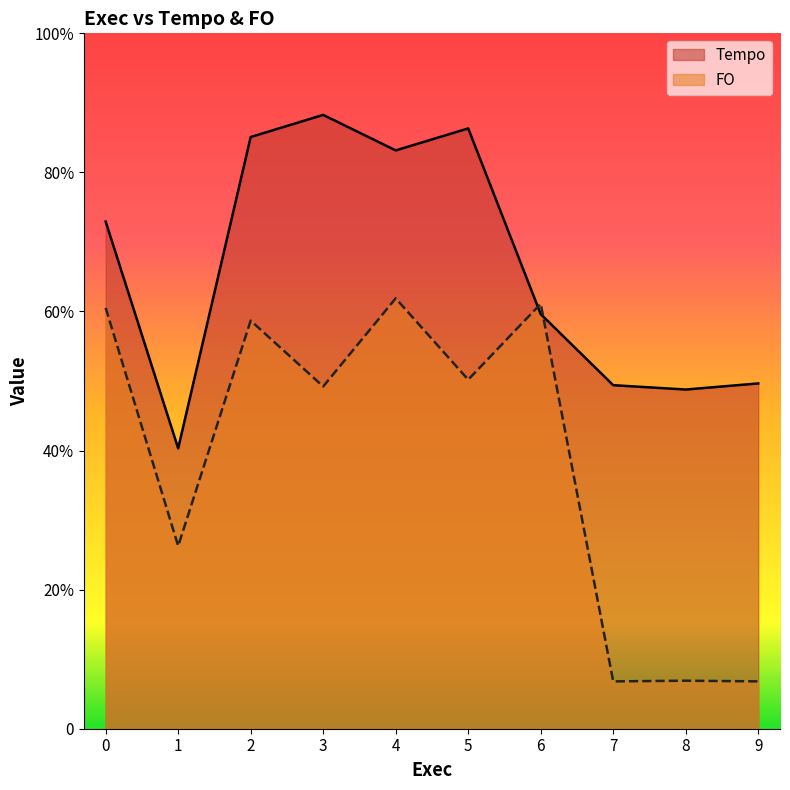

How many intersections are there between Tempo and FO?

2